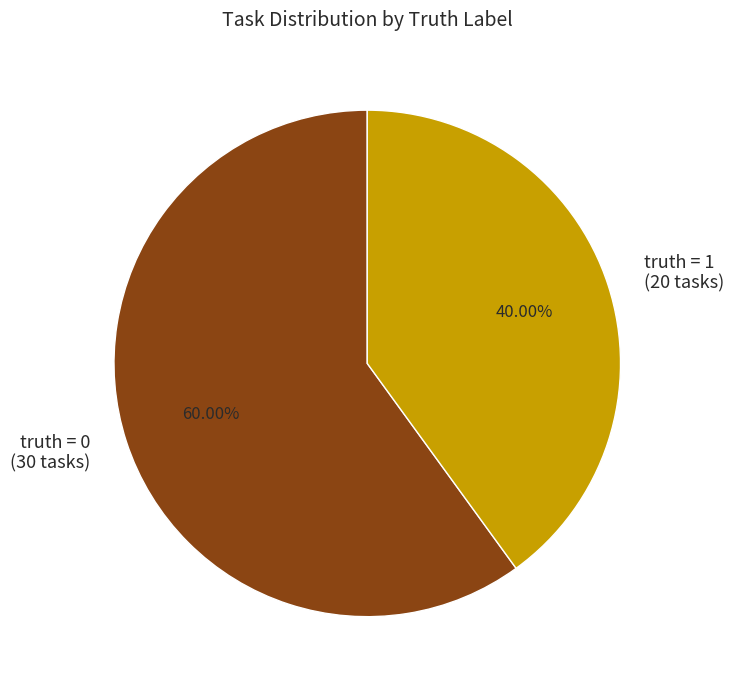

What is the ratio of the value at truth = 0 (30 tasks) to the value at truth = 1 (20 tasks)?

1.5